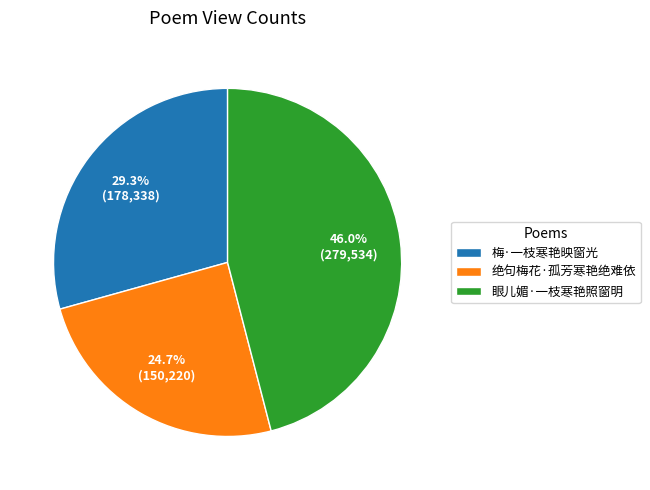

Which slice is the smallest?

绝句梅花·孤芳寒艳绝难依